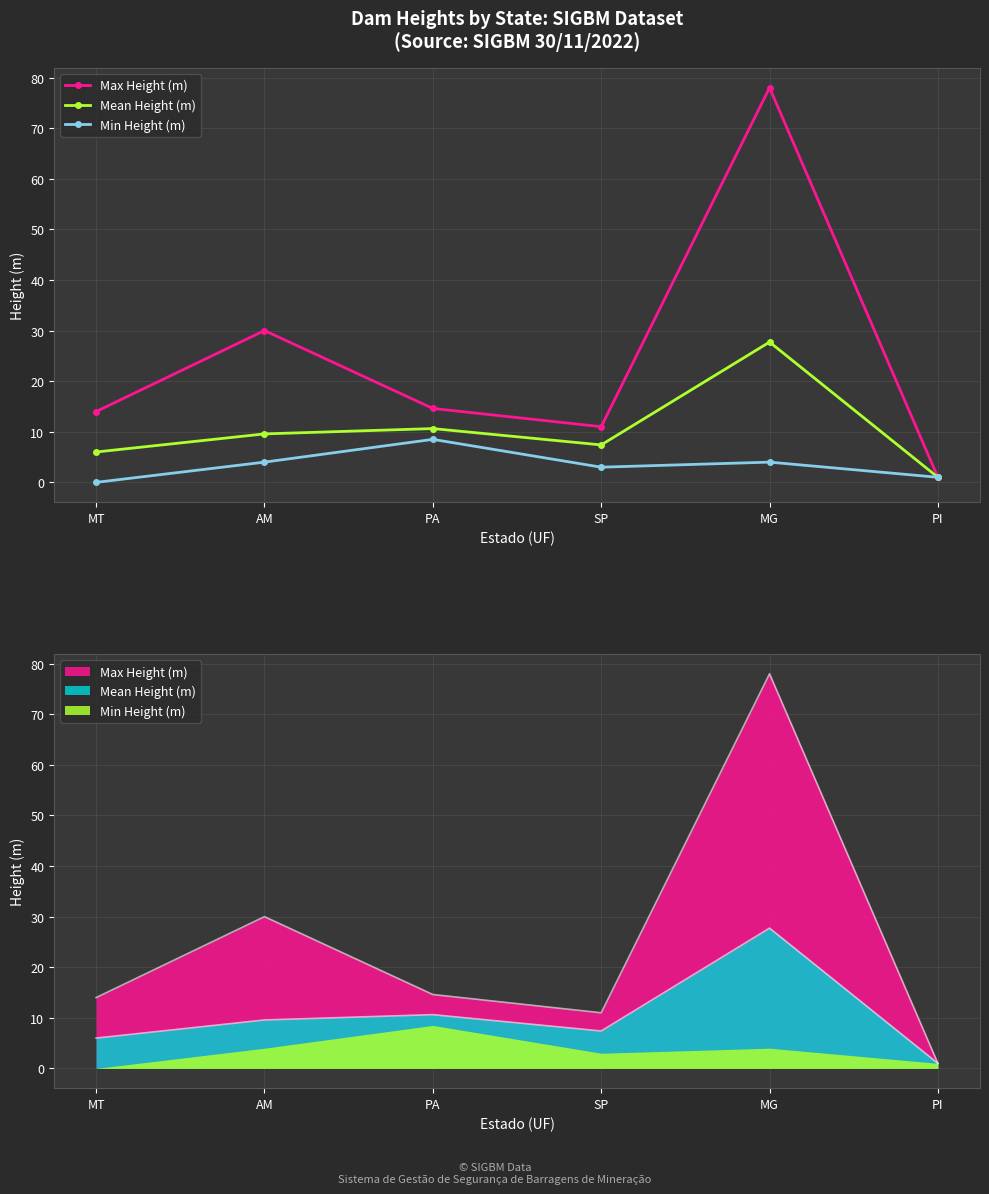

How many interior local peaks does the Mean Height (m) series have?

2